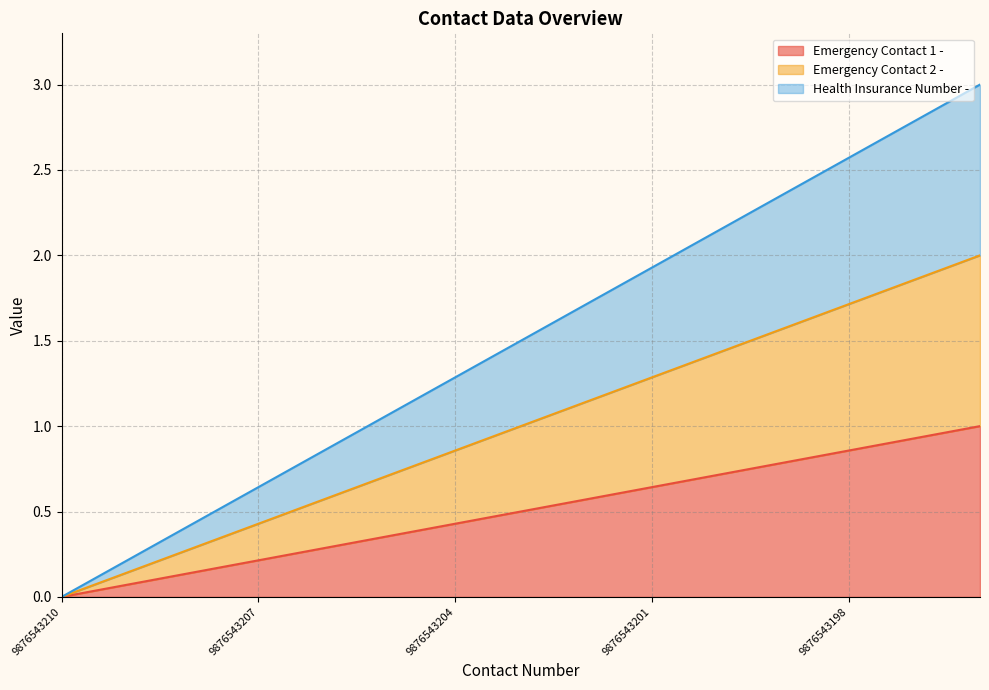

Count the number of data series in this chart.

3